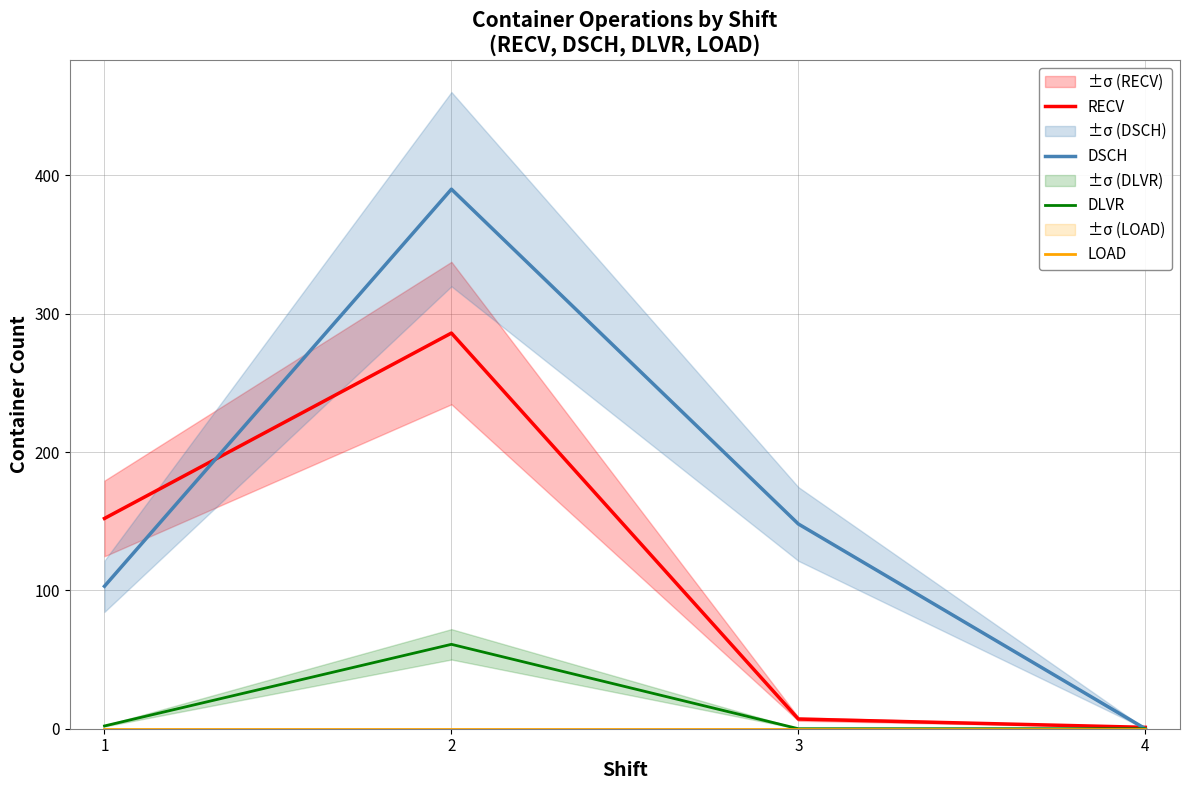

Reading right to left, transcribe all the data shown in this chart.

RECV: 4=1	3=7	2=286	1=152
DSCH: 4=0	3=148	2=390	1=103
DLVR: 4=0	3=0	2=61	1=2
LOAD: 4=0	3=0	2=0	1=0